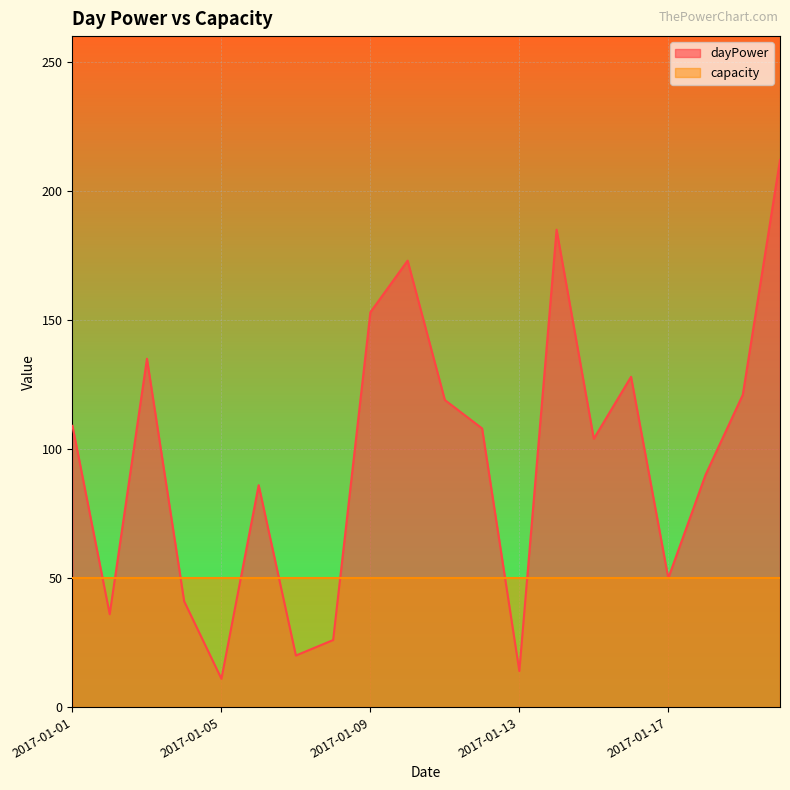

What is the value of the 11th point from the left?

119